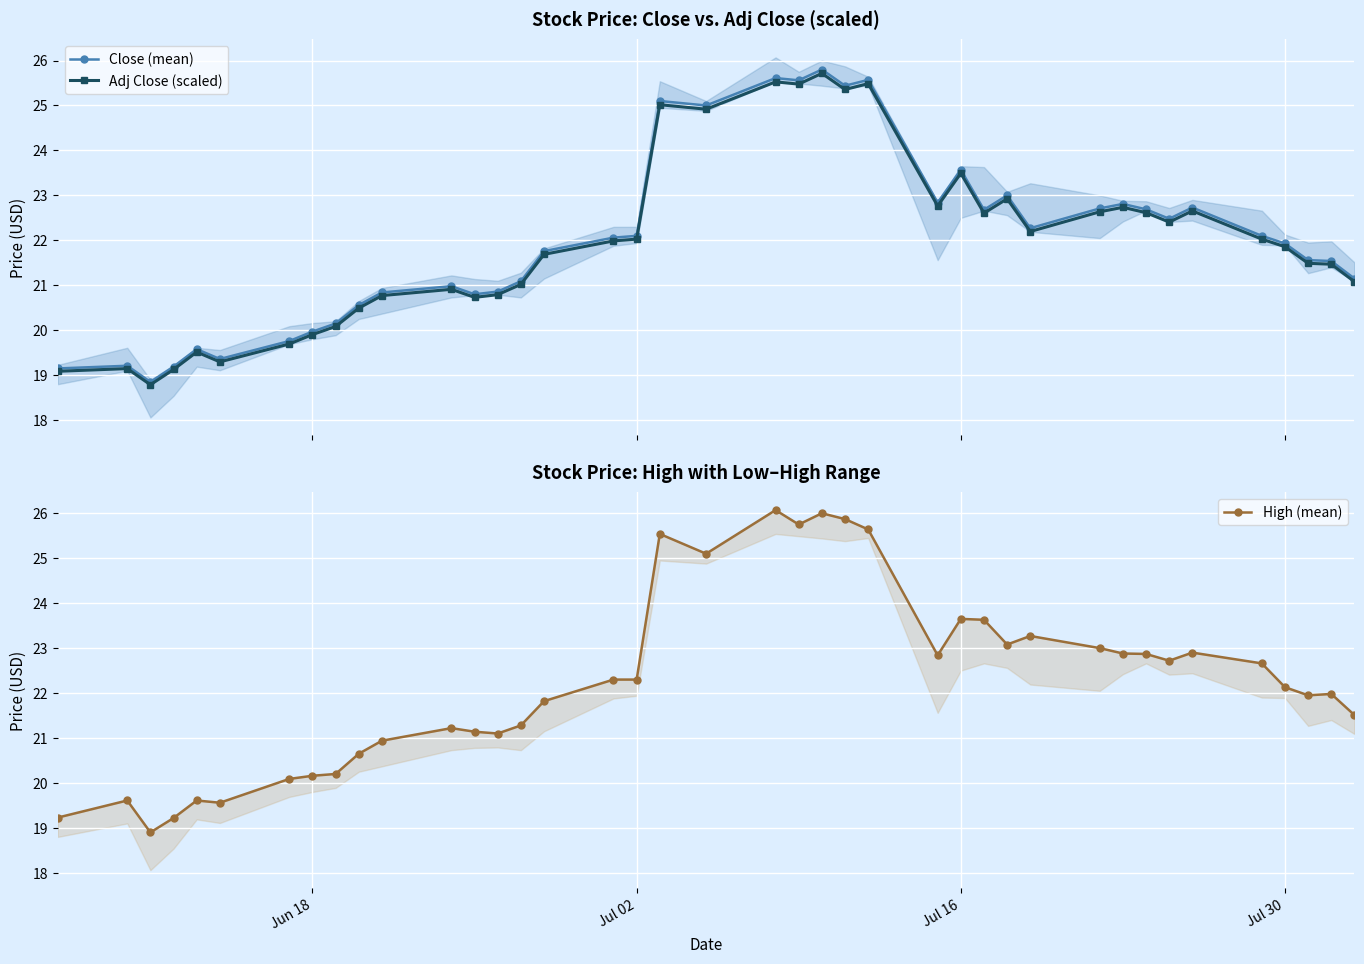

What is the value of the Close (mean) point at the 21st from the left?

25.6